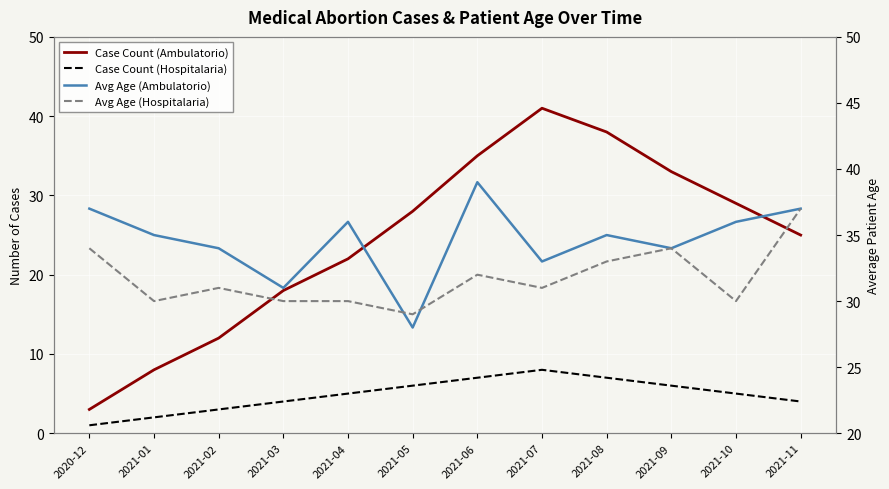

Which series has the widest spread of values?

Case Count (Ambulatorio)